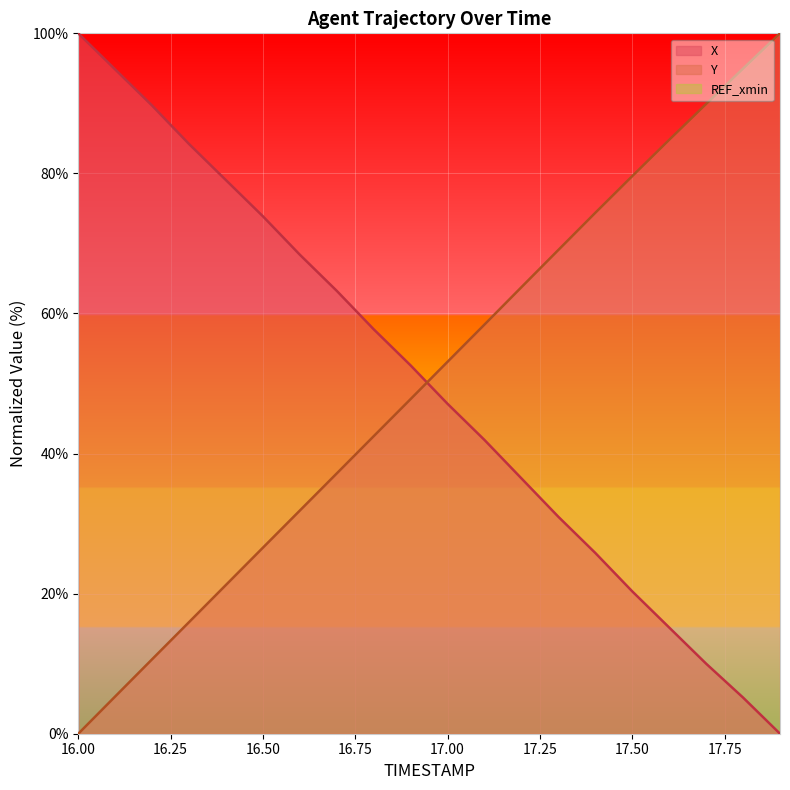

The value of X at 17.8 is 6.8. True or false?

False